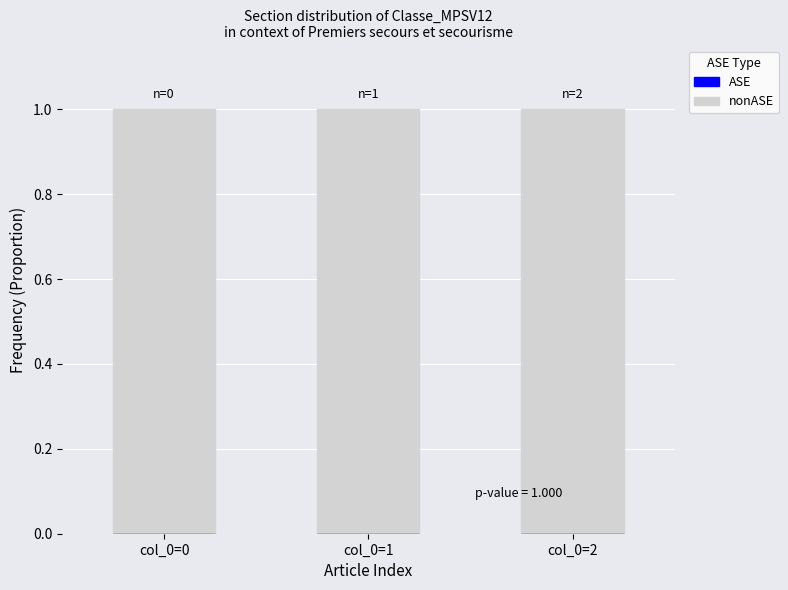

Reading right to left, list all the values displayed in this chart.

nonASE: col_0=2=1	col_0=1=1	col_0=0=1
ASE: col_0=2=0	col_0=1=0	col_0=0=0